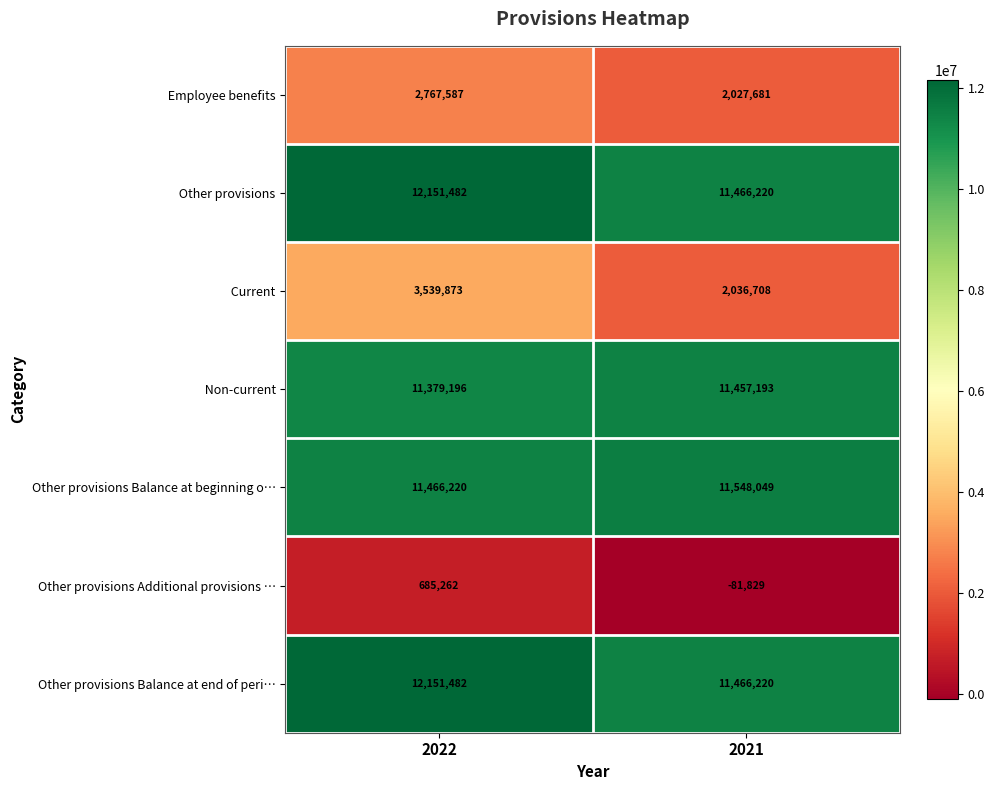

What is the spread (max minus min) of values at 2021?

11629878